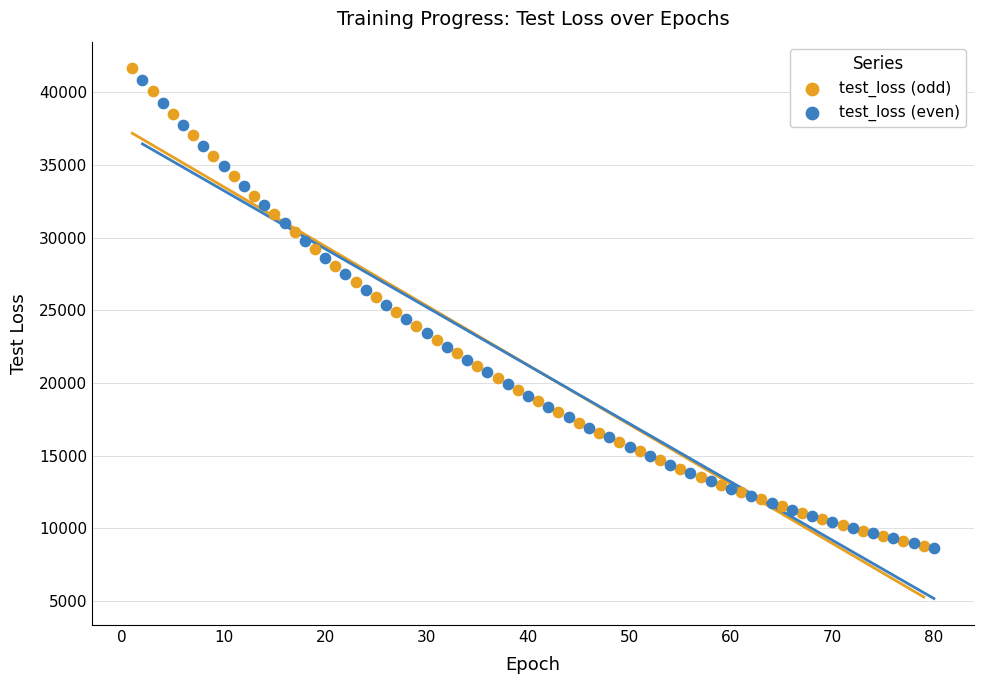

Which series has the largest Y range (max minus min)?

test_loss (odd)